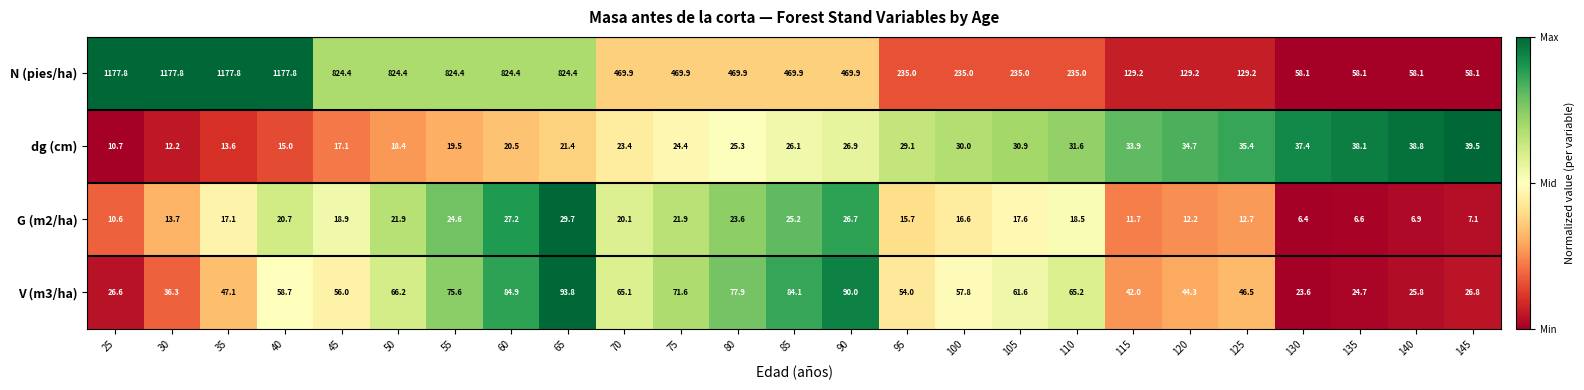

How many categories are shown in the chart?

25